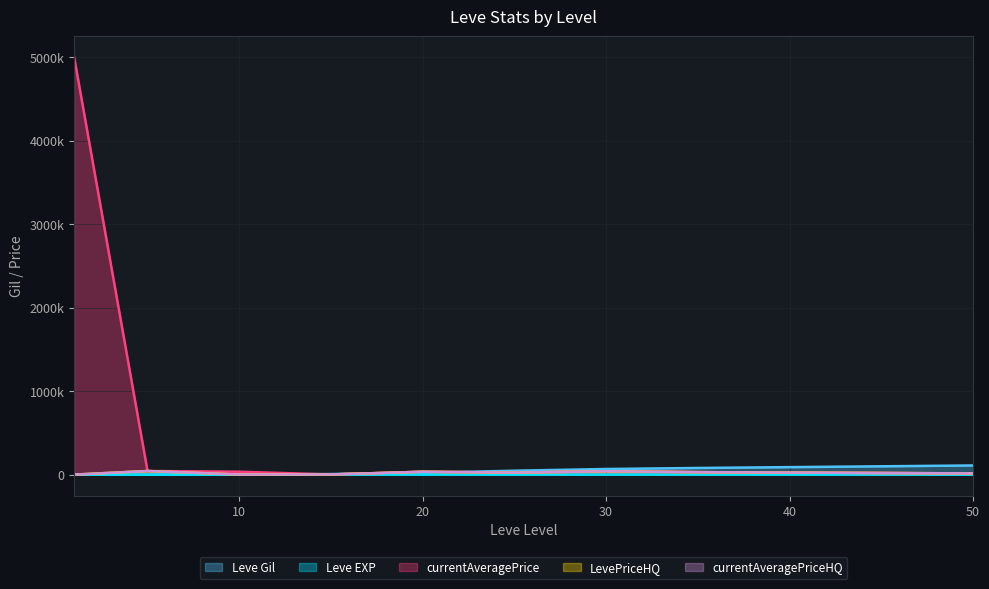

The value of LevePriceHQ at 1 is 500. True or false?

True